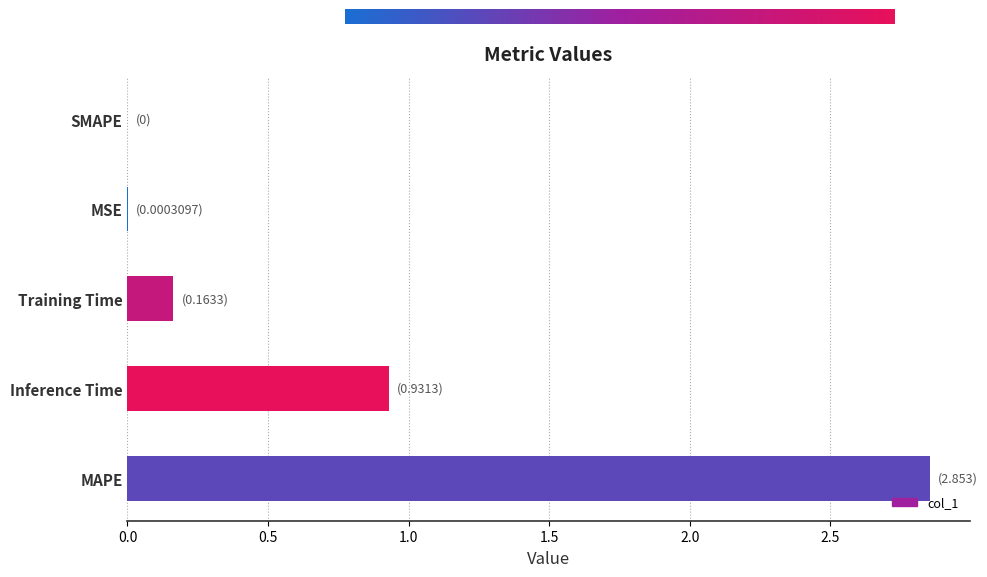

Is it true that the value at MAPE is 1.5?

False